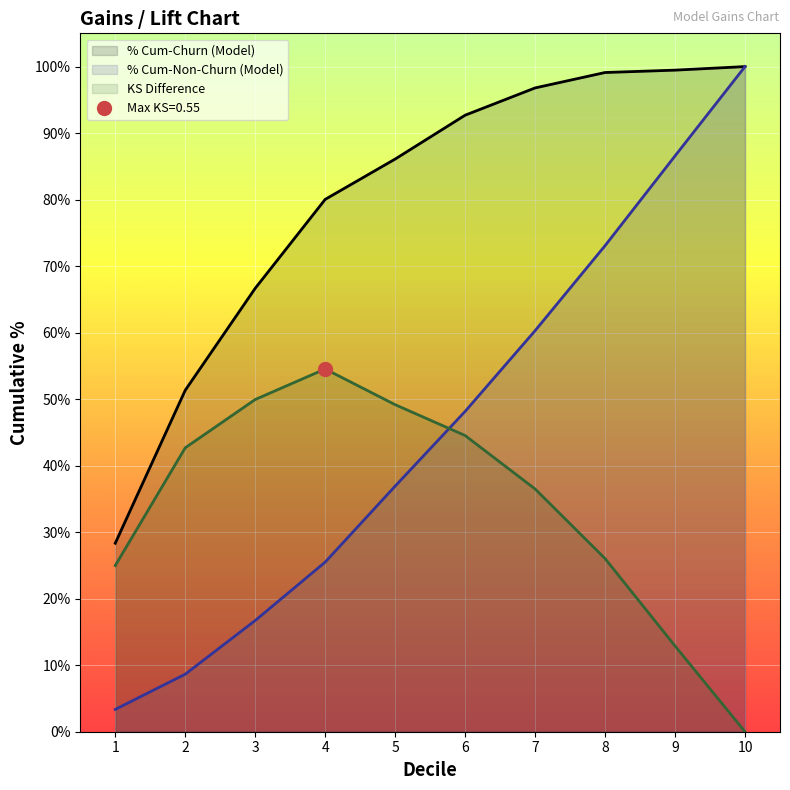

Which series has the largest total across all categories?

% Cum-Churn (Model)